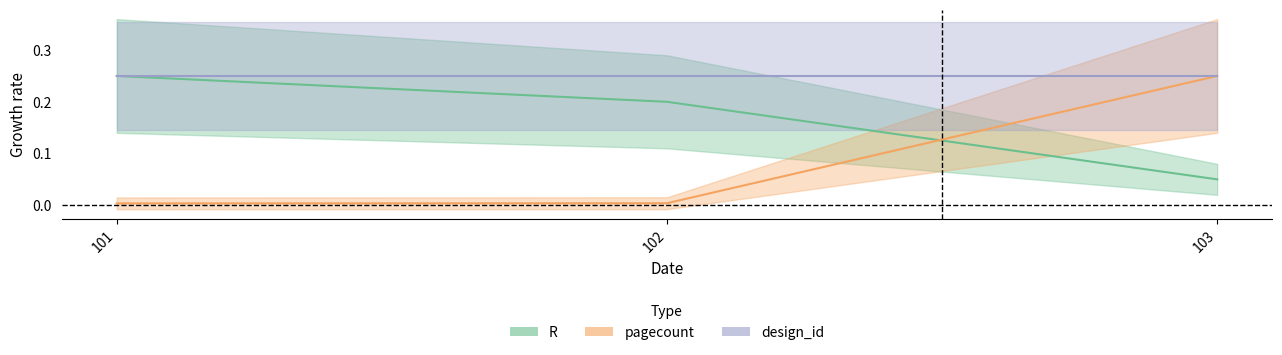

Is it true that R equals 0.1 at 103?

True